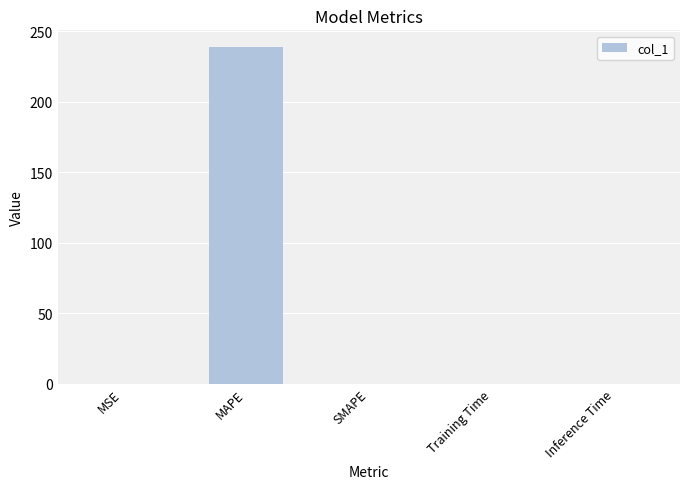

The value at MAPE is 238.8. True or false?

True